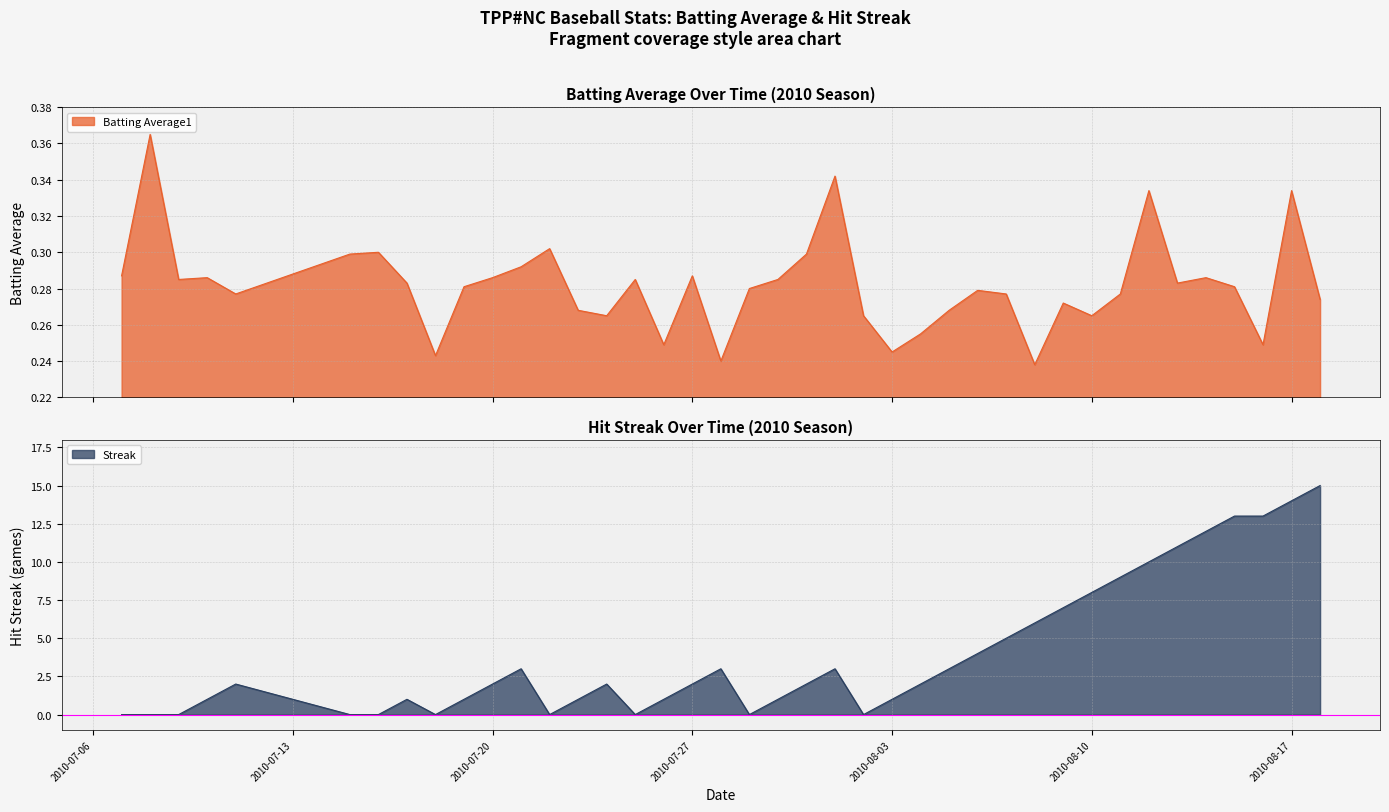

Between which two adjacent categories do Batting Average1 and Streak first intersect?

2010-07-09 and 2010-07-10